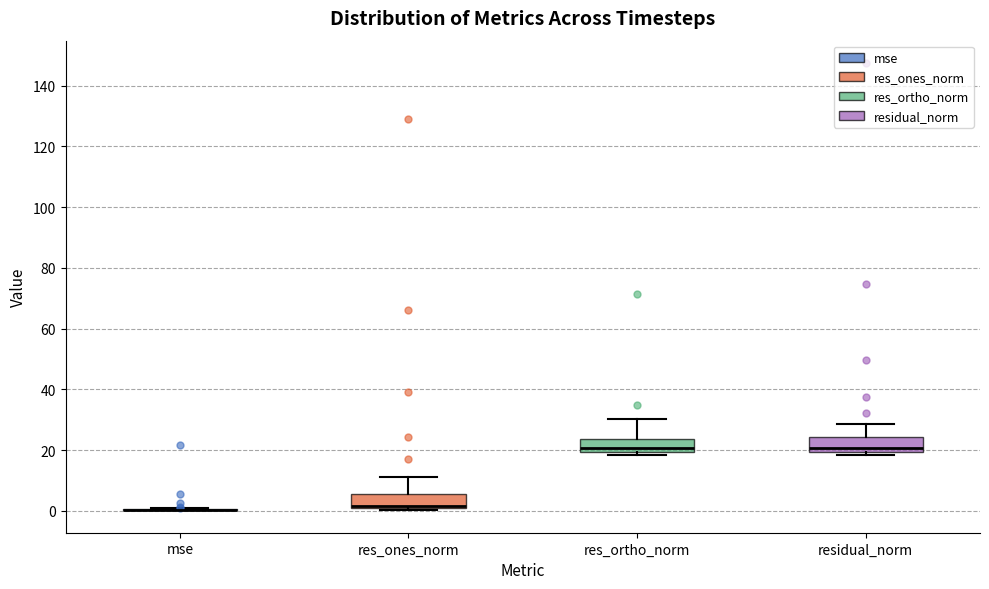

Where is the upper edge of the box for residual_norm on the y-axis? The values are not printed on the chart, so give them approximately, as read against the axis.

24